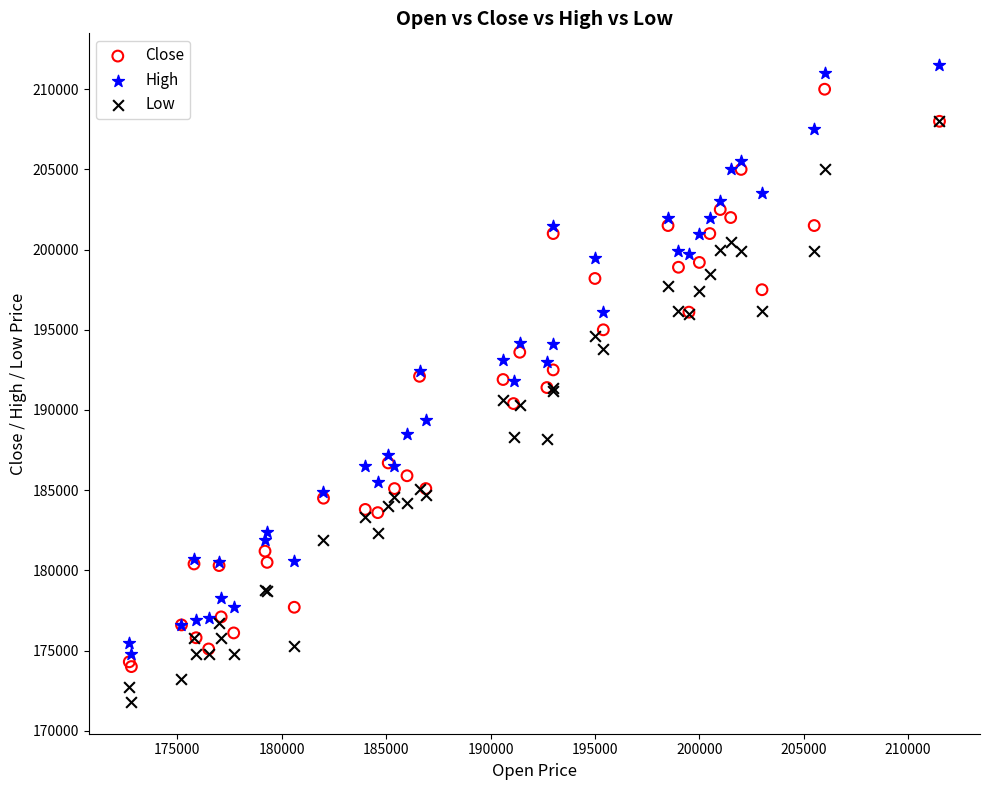

Which series has the widest spread of Y values?

High